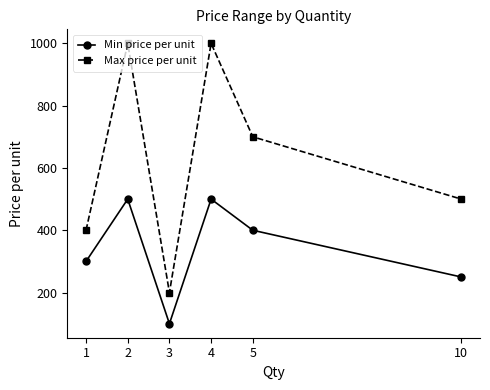

Is this an area chart (filled region under the line)?

No